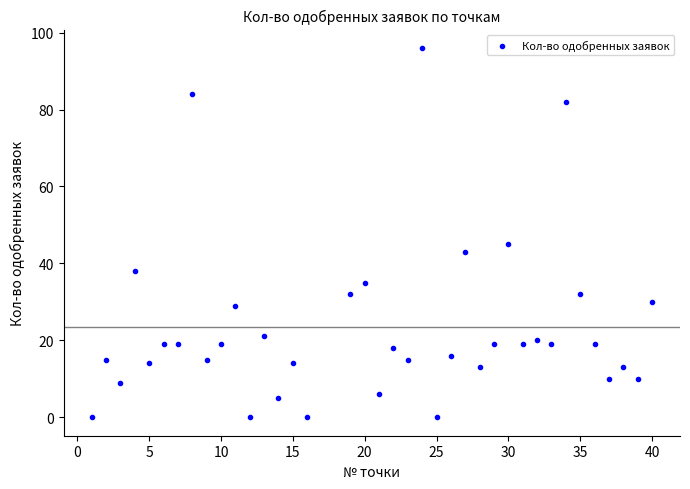

What is the range of X values (max minus min)?

39